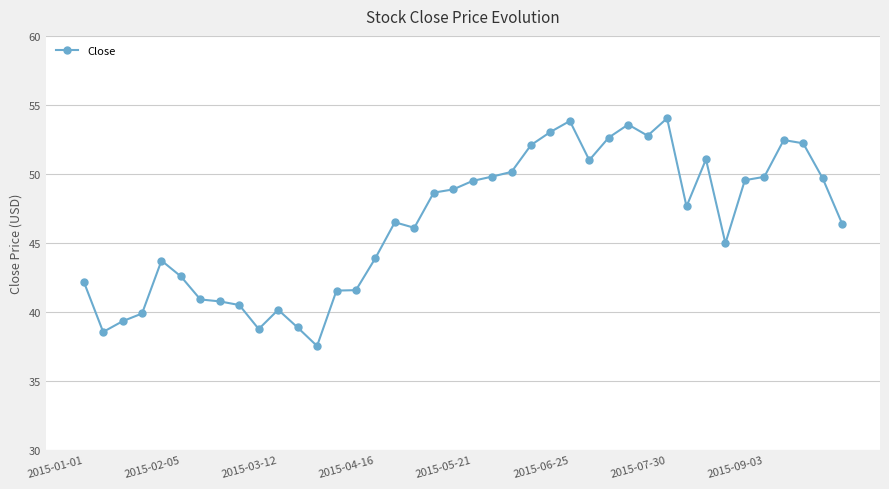

What is the greatest value displayed?

54.0